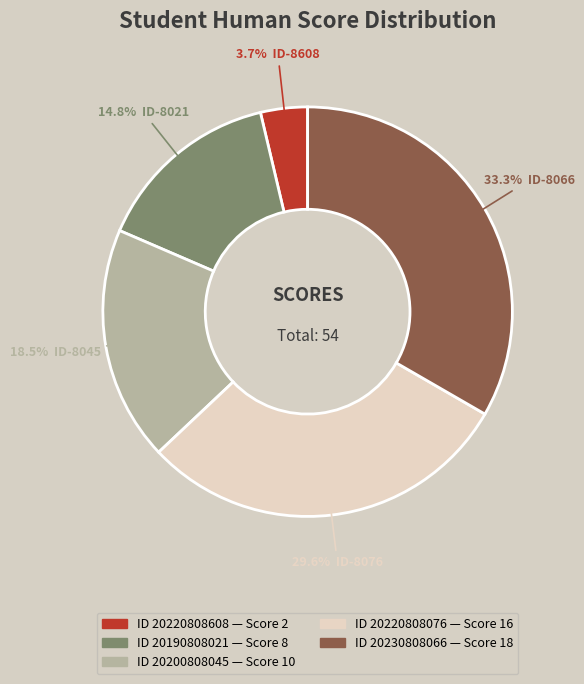

Count the number of slices in the pie.

5